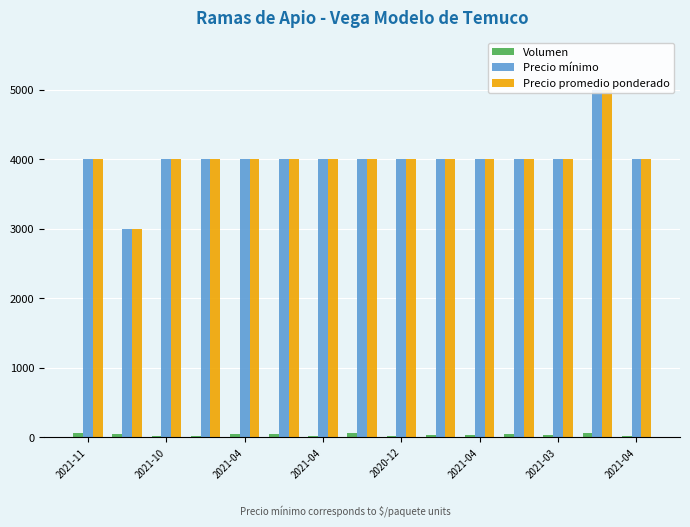

What is the spread (max minus min) of values at 2021-04?

3980